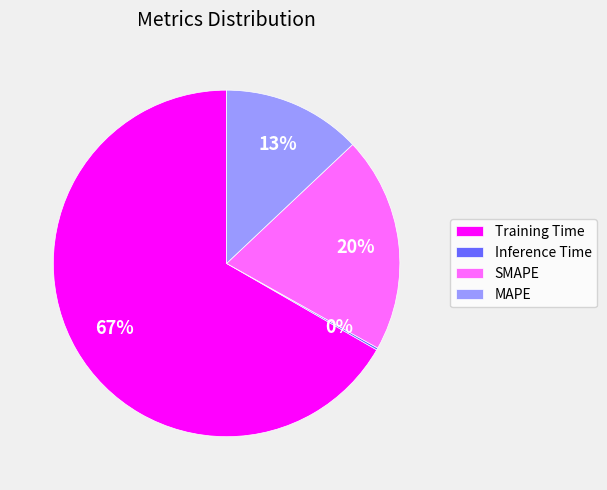

To the nearest percent, what is the average slice percentage?

25%